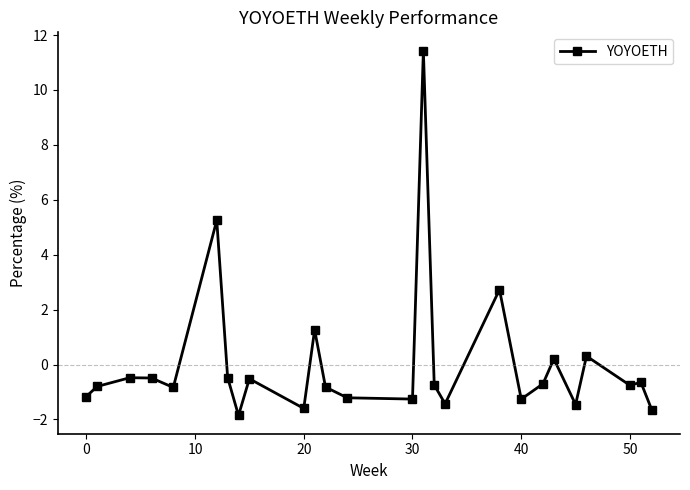

What is the difference between the maximum and minimum values?

13.3